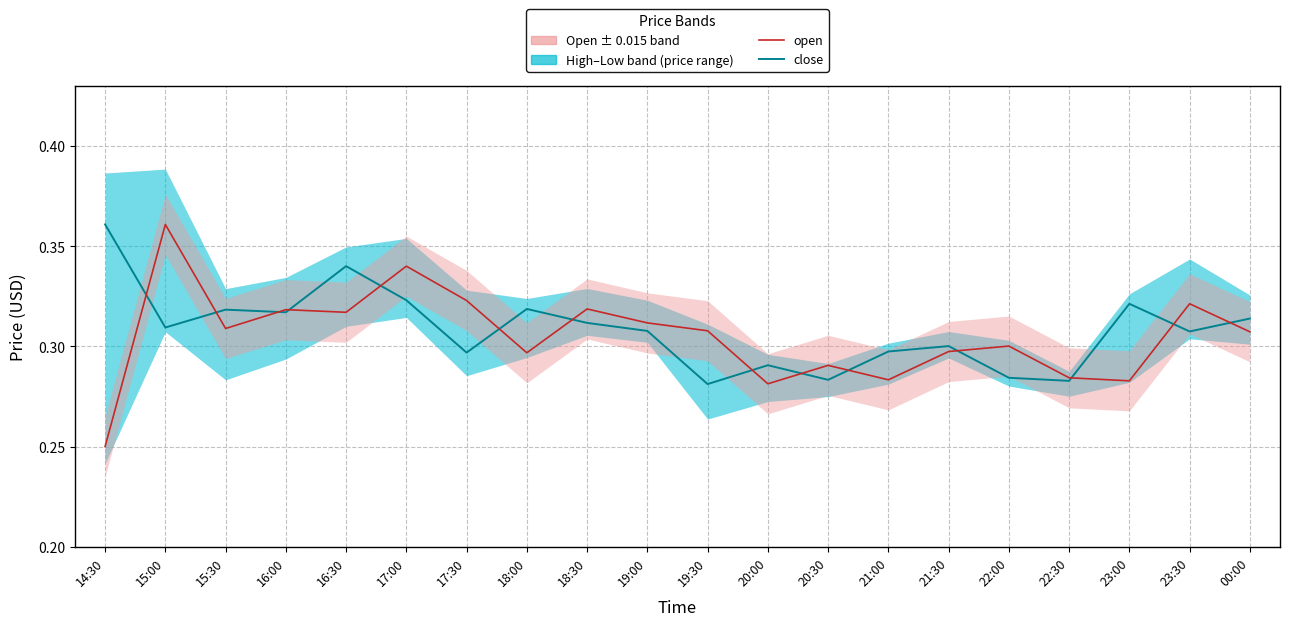

Rank the series by their average value, from lowest to highest.

open, close